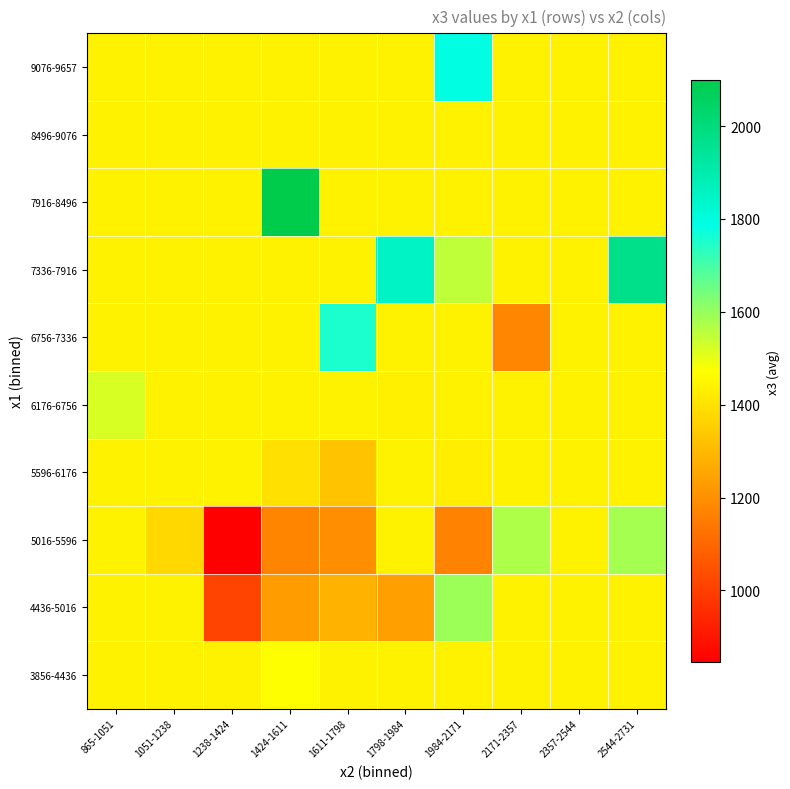

Reading left to right, what are all the values shown in this chart?

3856-4436: 865-1051=1442.8	1051-1238=1442.8	1238-1424=1442.8	1424-1611=1470.5	1611-1798=1442.8	1798-1984=1442.8	1984-2171=1442.8	2171-2357=1442.8	2357-2544=1442.8	2544-2731=1442.8
4436-5016: 865-1051=1442.8	1051-1238=1442.8	1238-1424=1014.0	1424-1611=1232.0	1611-1798=1288.0	1798-1984=1240.3	1984-2171=1594.0	2171-2357=1442.8	2357-2544=1442.8	2544-2731=1442.8
5016-5596: 865-1051=1442.8	1051-1238=1377.0	1238-1424=845.0	1424-1611=1174.0	1611-1798=1199.3	1798-1984=1442.8	1984-2171=1167.0	2171-2357=1572.0	2357-2544=1442.8	2544-2731=1584.0
5596-6176: 865-1051=1442.8	1051-1238=1442.8	1238-1424=1442.8	1424-1611=1397.0	1611-1798=1327.5	1798-1984=1442.8	1984-2171=1433.0	2171-2357=1442.8	2357-2544=1442.8	2544-2731=1442.8
6176-6756: 865-1051=1521.0	1051-1238=1442.8	1238-1424=1442.8	1424-1611=1442.8	1611-1798=1442.8	1798-1984=1437.0	1984-2171=1442.8	2171-2357=1442.8	2357-2544=1442.8	2544-2731=1442.8
6756-7336: 865-1051=1442.8	1051-1238=1442.8	1238-1424=1442.8	1424-1611=1442.8	1611-1798=1754.0	1798-1984=1442.8	1984-2171=1442.8	2171-2357=1177.0	2357-2544=1442.8	2544-2731=1442.8
7336-7916: 865-1051=1442.8	1051-1238=1442.8	1238-1424=1442.8	1424-1611=1442.8	1611-1798=1442.8	1798-1984=1854.0	1984-2171=1552.0	2171-2357=1442.8	2357-2544=1442.8	2544-2731=1971.0
7916-8496: 865-1051=1442.8	1051-1238=1442.8	1238-1424=1442.8	1424-1611=2100.0	1611-1798=1442.8	1798-1984=1442.8	1984-2171=1442.8	2171-2357=1442.8	2357-2544=1442.8	2544-2731=1442.8
8496-9076: 865-1051=1442.8	1051-1238=1442.8	1238-1424=1442.8	1424-1611=1442.8	1611-1798=1442.8	1798-1984=1442.8	1984-2171=1442.8	2171-2357=1442.8	2357-2544=1442.8	2544-2731=1442.8
9076-9657: 865-1051=1442.8	1051-1238=1442.8	1238-1424=1442.8	1424-1611=1442.8	1611-1798=1442.8	1798-1984=1442.8	1984-2171=1790.0	2171-2357=1442.8	2357-2544=1442.8	2544-2731=1442.8